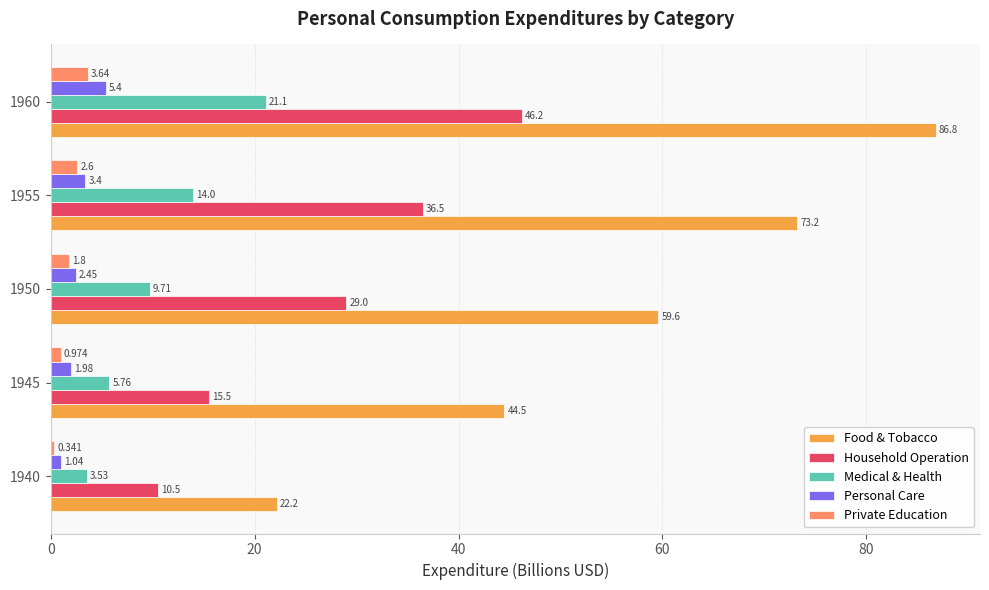

What are all the series names shown in the legend?

Food & Tobacco, Household Operation, Medical & Health, Personal Care, Private Education